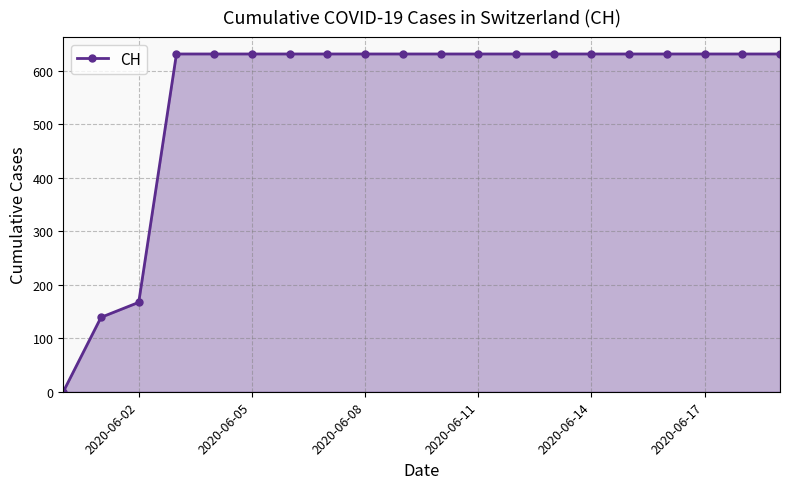

What is the value of the 16th point from the left?

631